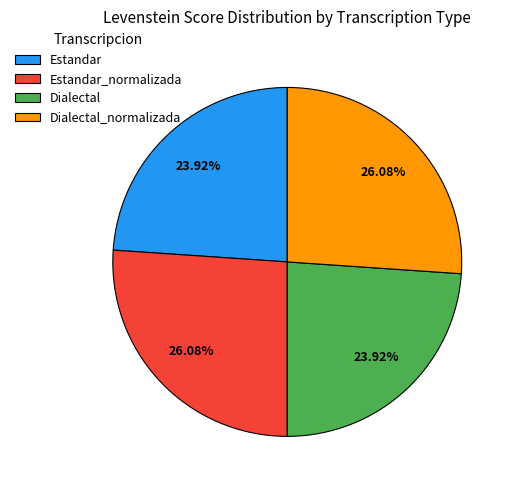

To the nearest percent, what is the difference between the largest and smallest slice percentages?

2%